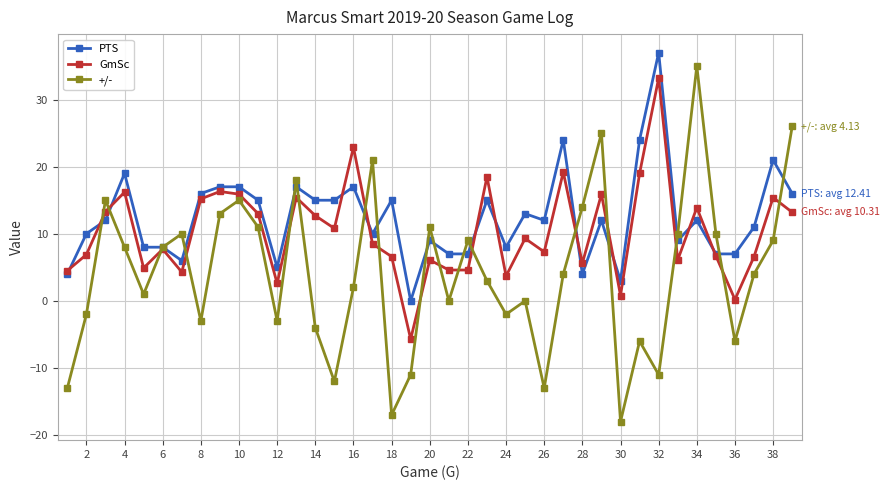

What is the greatest value displayed?

37.0